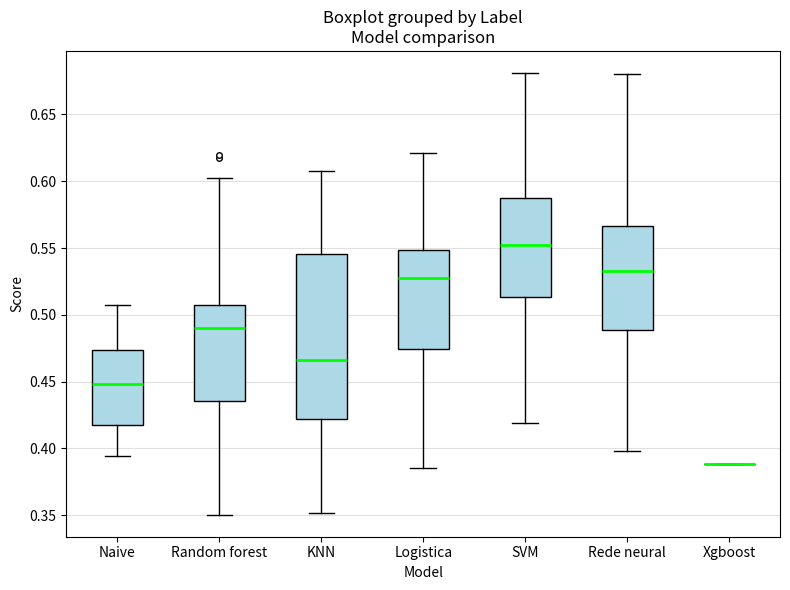

Where is the lower edge of the box for KNN on the y-axis? The values are not printed on the chart, so give them approximately, as read against the axis.

0.420